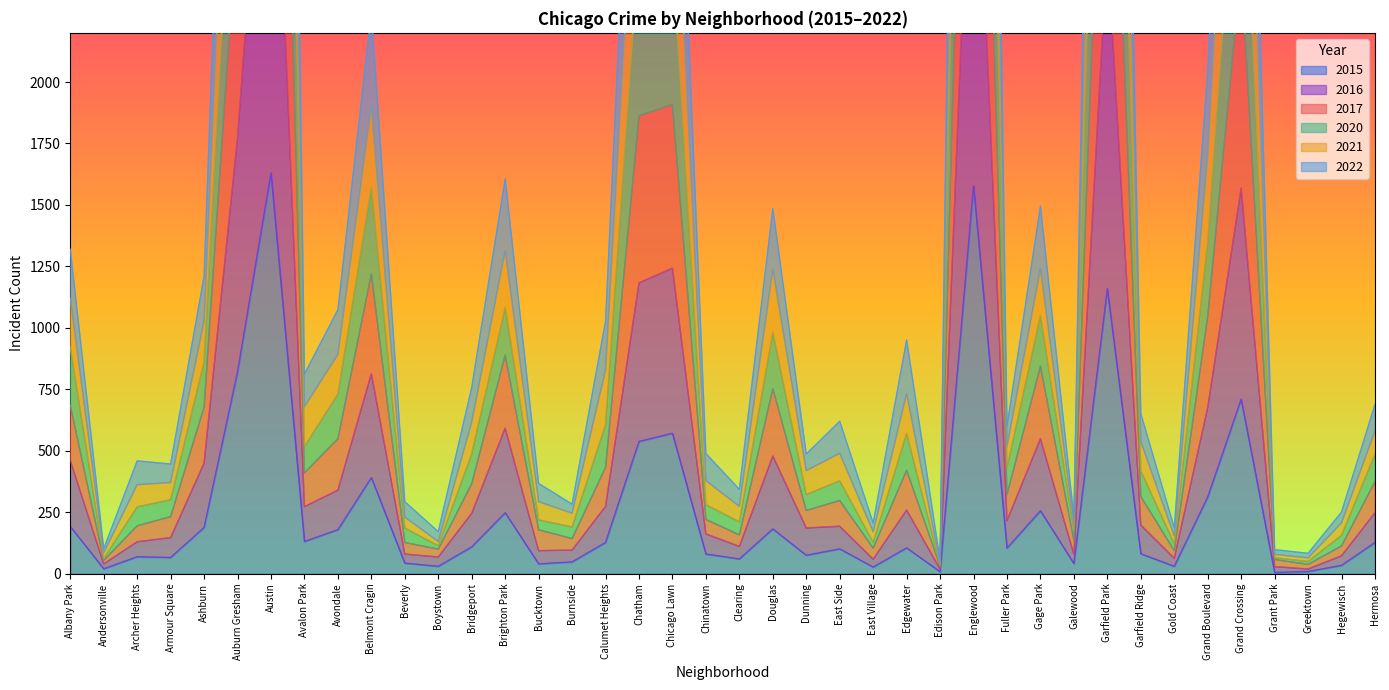

What position from the right is Clearing?

20